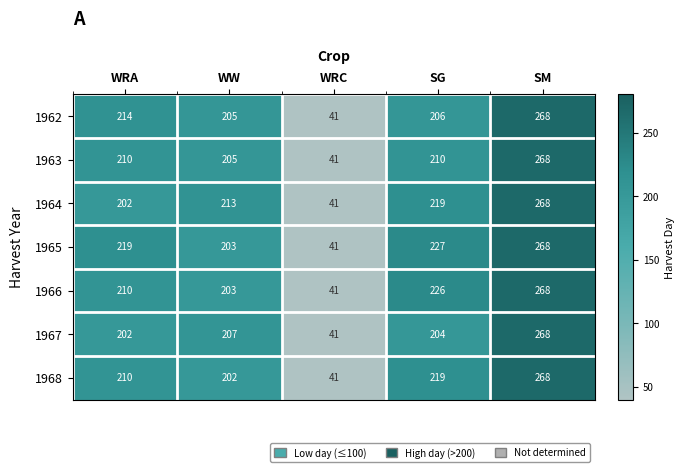

What is the smallest value displayed?

41